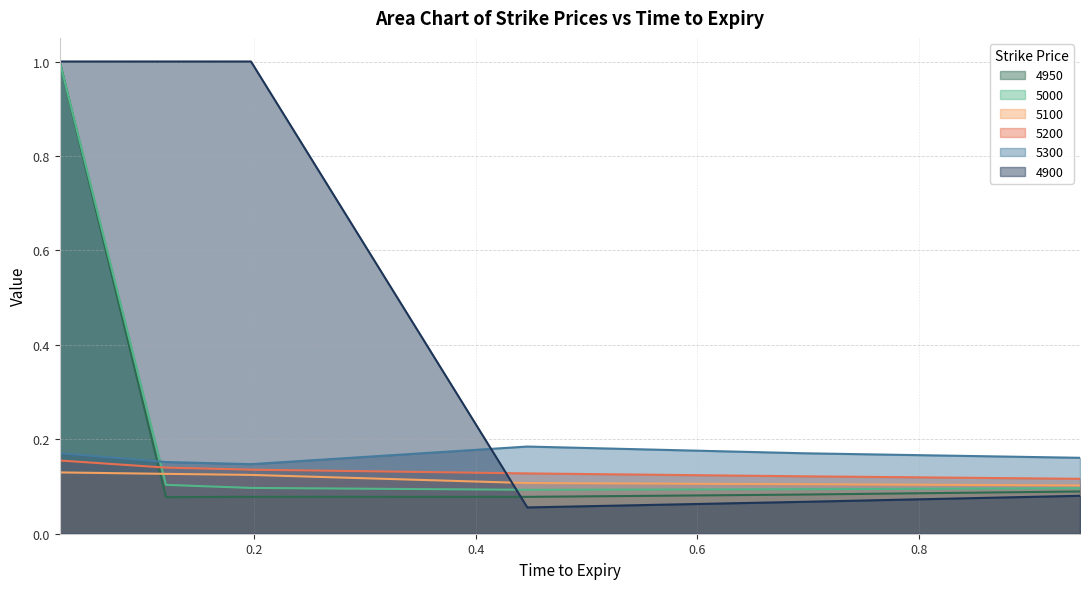

Which series changed the most between 0.02465753424657534 and 0.4465753424657534?

4900